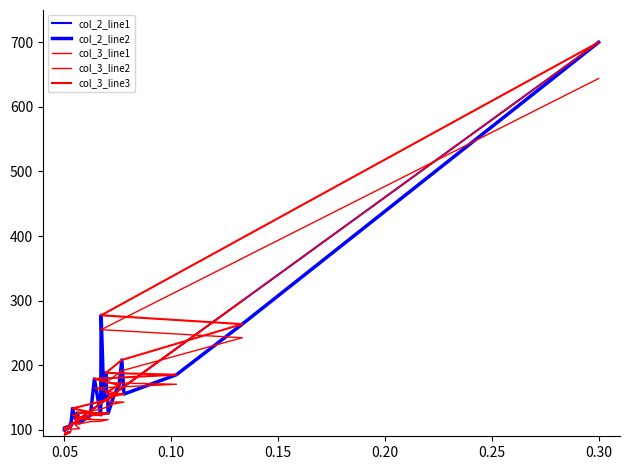

Count the number of categories in the chart.

38